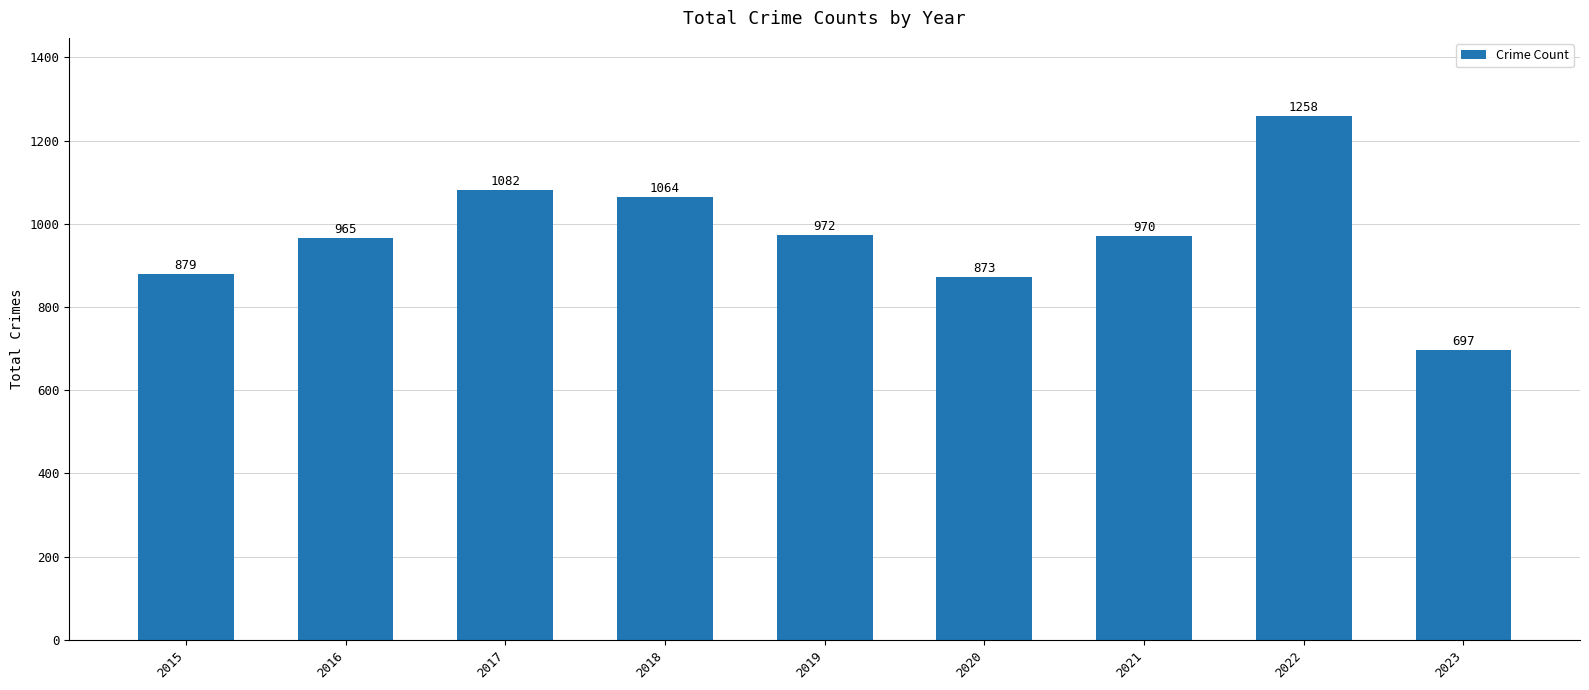

Reading left to right, list all the values displayed in this chart.

879	965	1082	1064	972	873	970	1258	697